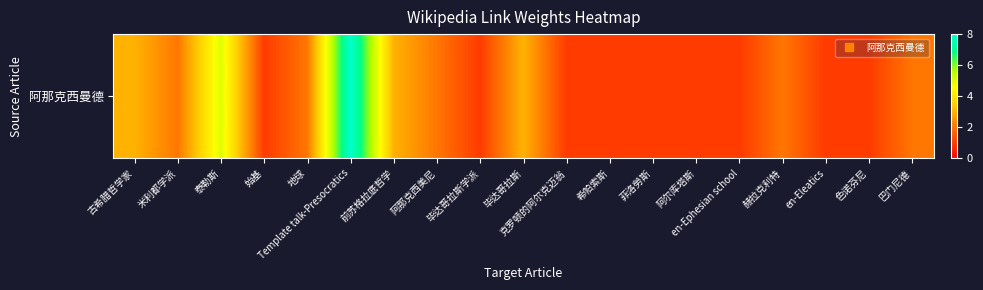

How many data points does each series have?

19